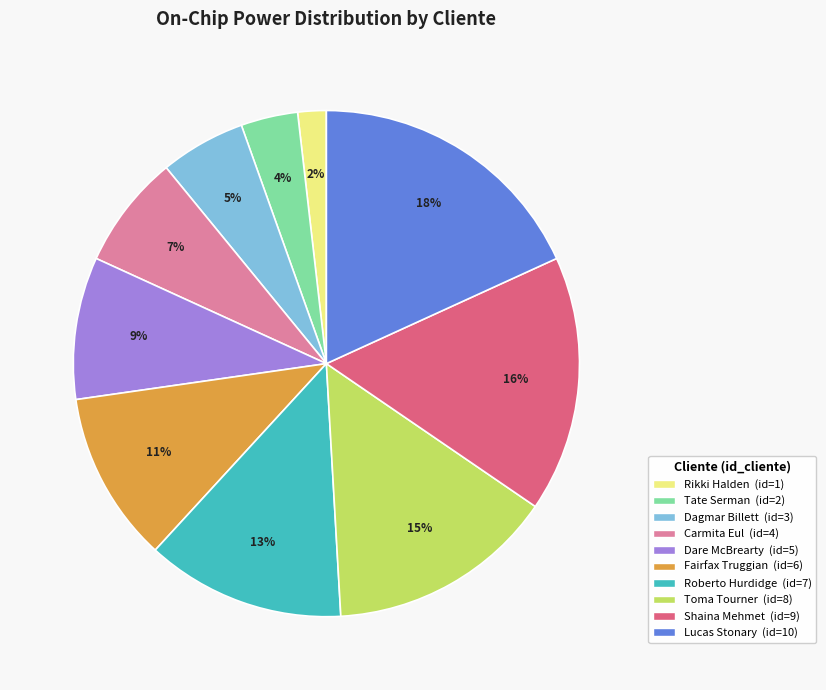

Is the sum of Carmita Eul and Lucas Stonary greater than half?

No